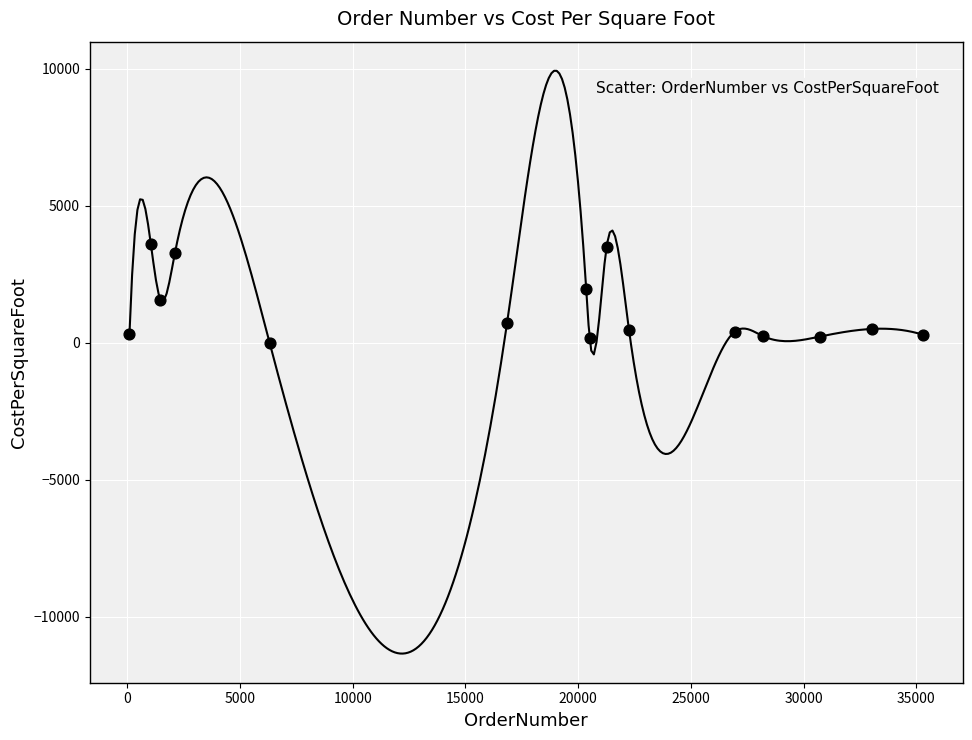

What is the range of Y values (max minus min)?

3646.0